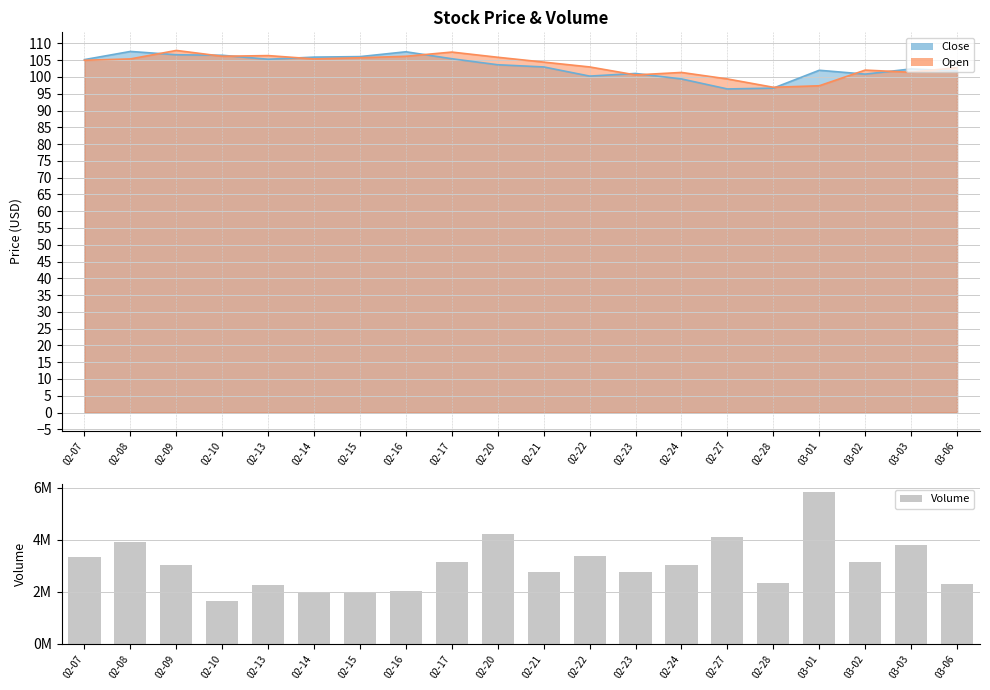

Does the chart contain any negative values?

No